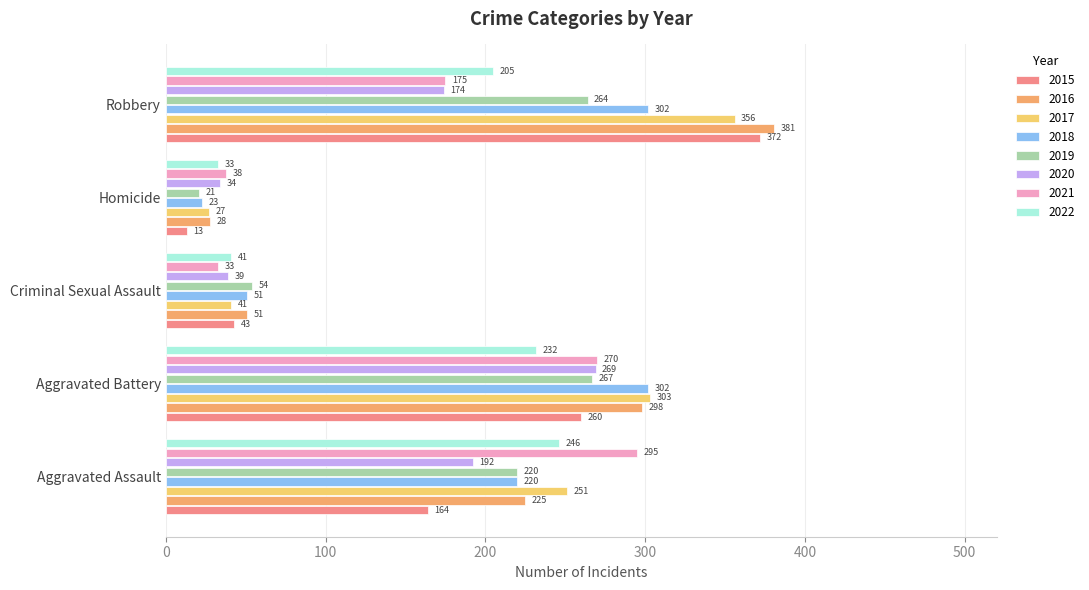

What is the difference between the highest and lowest values at Robbery?

207